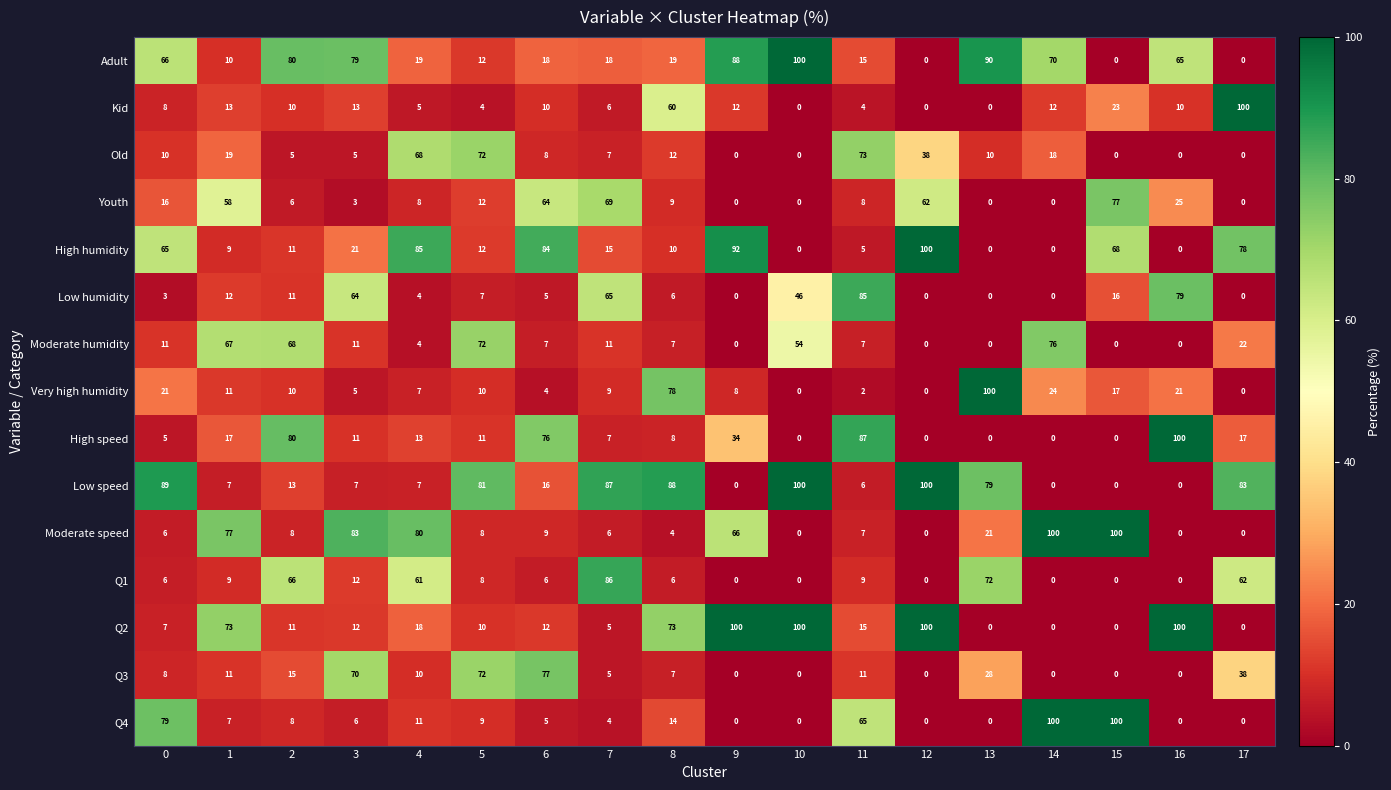

Is it true that Very high humidity equals 14 at 2?

False